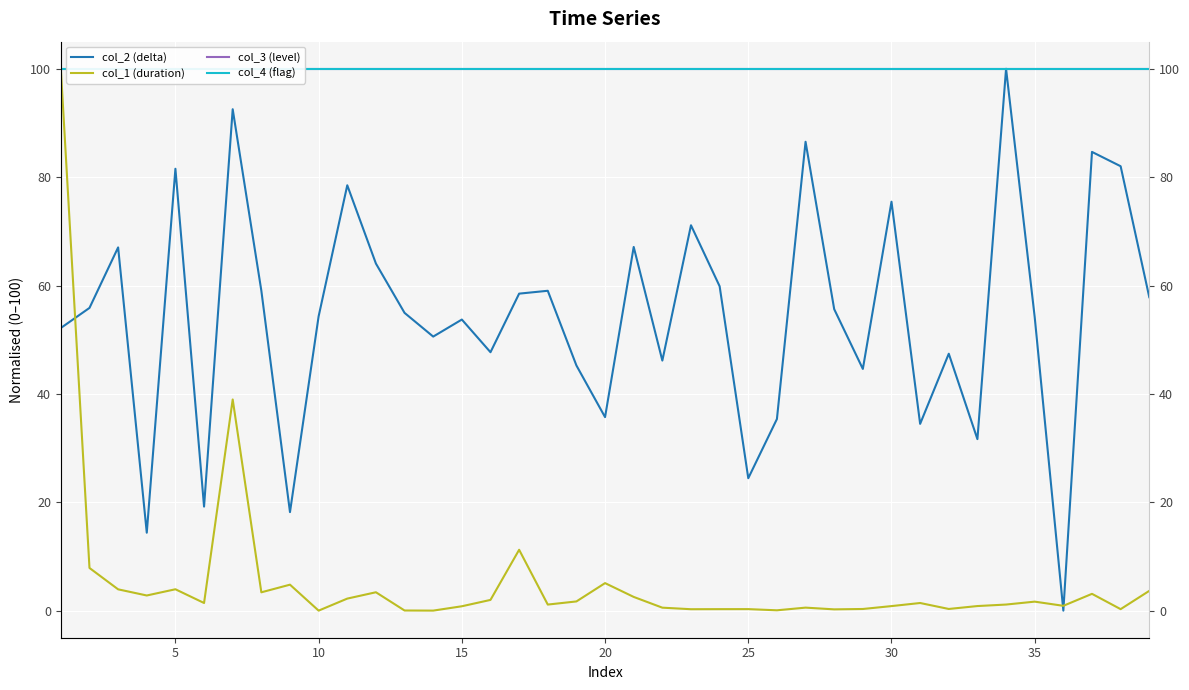

The value of col_2 (delta) at 26 is 135.0. True or false?

False